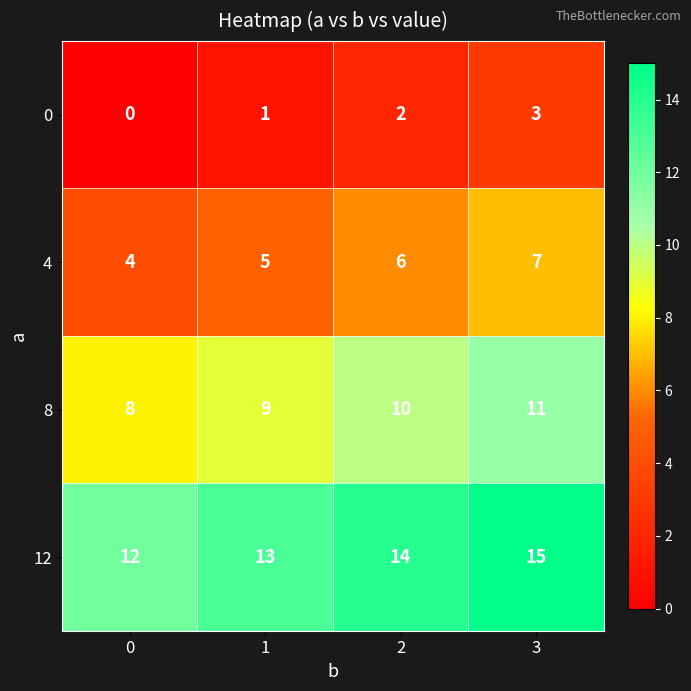

What is the spread (max minus min) of values at 1?

12